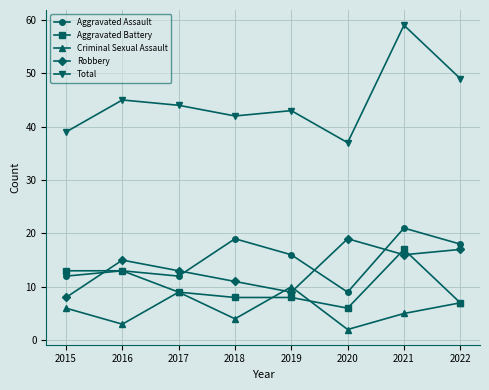

What is the difference between the Robbery values at 2015 and 2017?

5